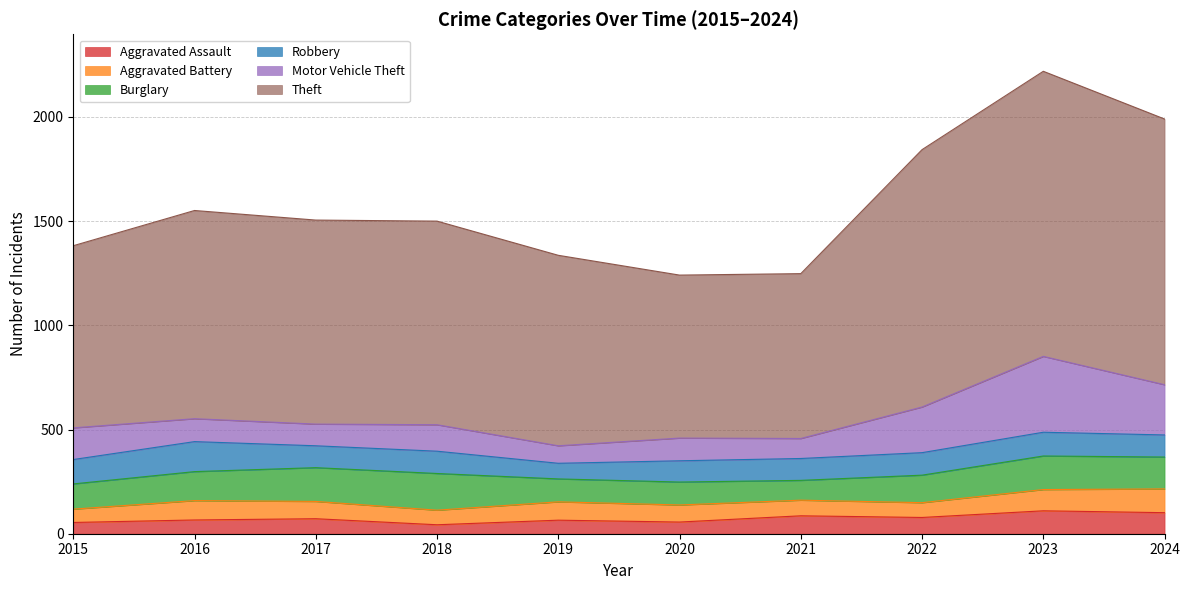

What is the highest value of the Theft series?

1368